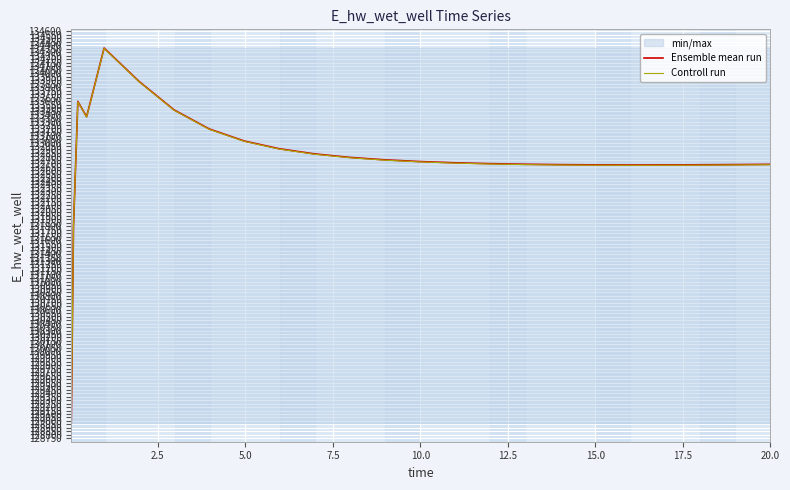

What is the average value of the Controll run series?

132766.3